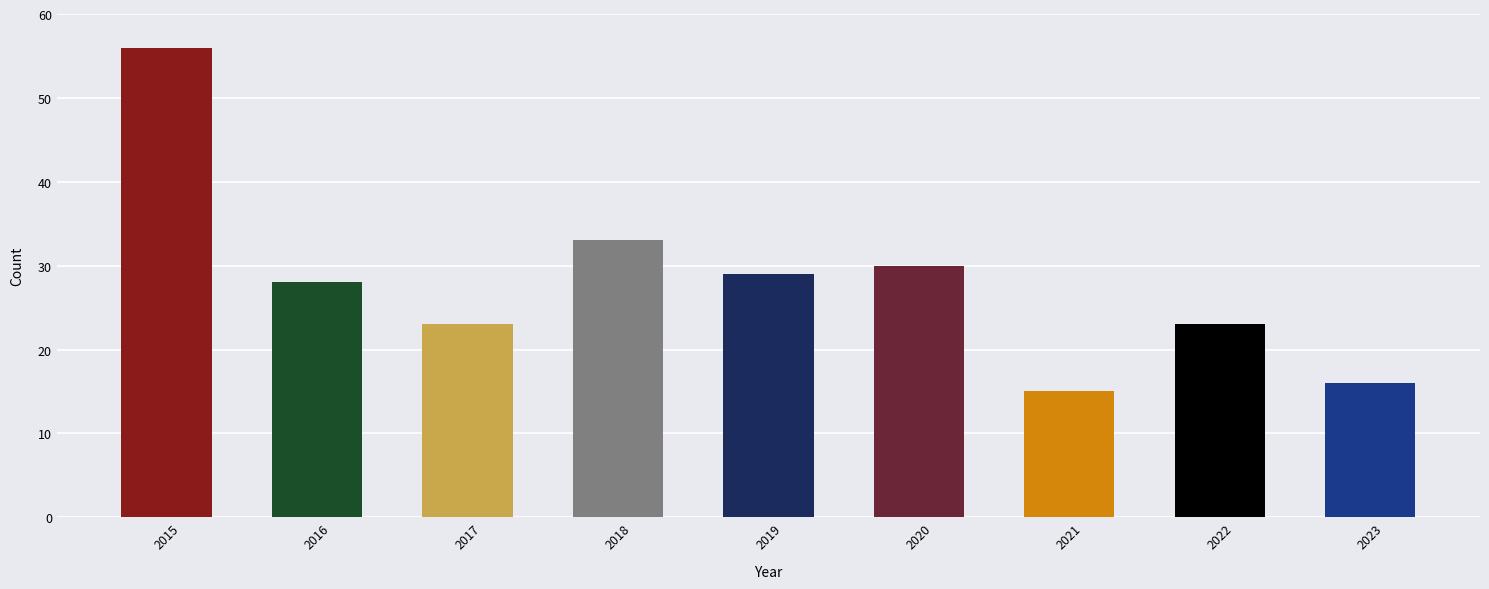

Approximately how many times larger is the value at 2022 compared to 2023?

1.4